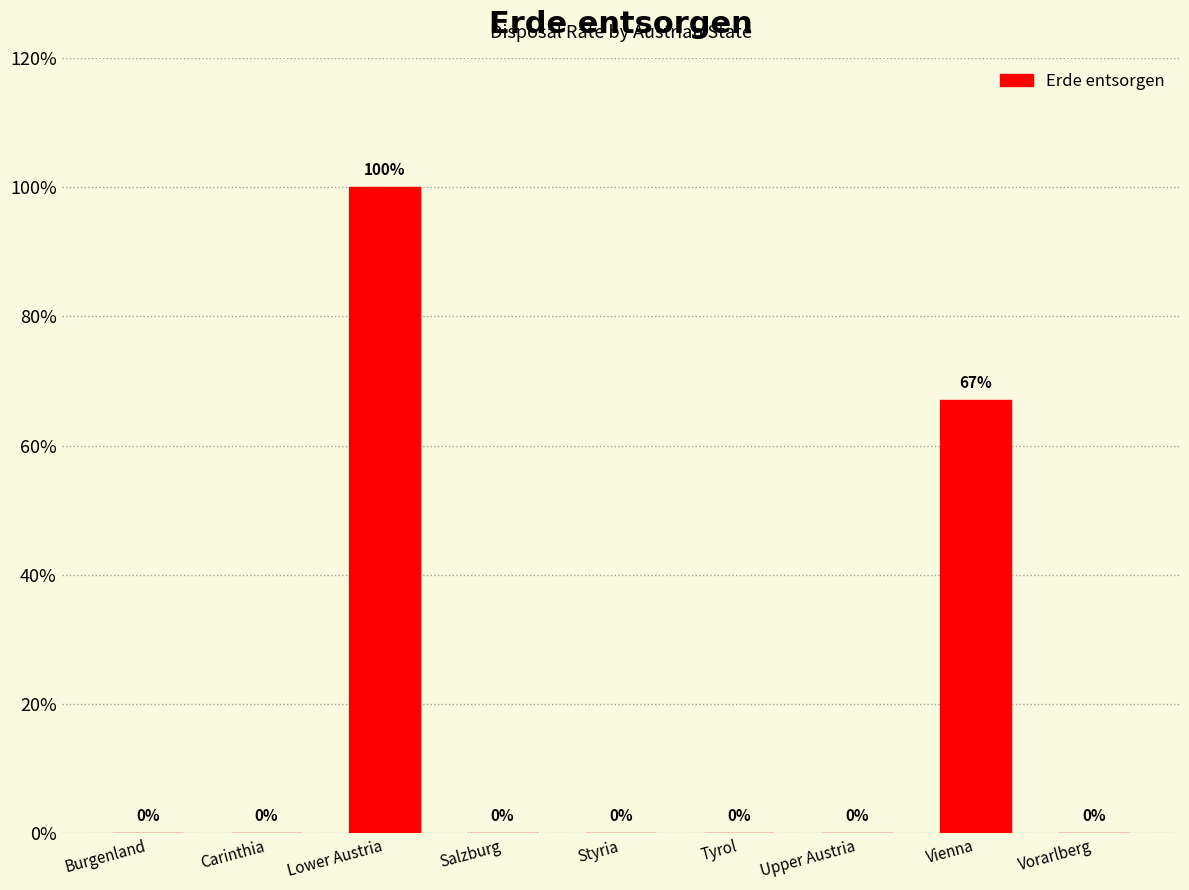

Reading right to left, what are all the values shown in this chart?

0	67	0	0	0	0	100	0	0